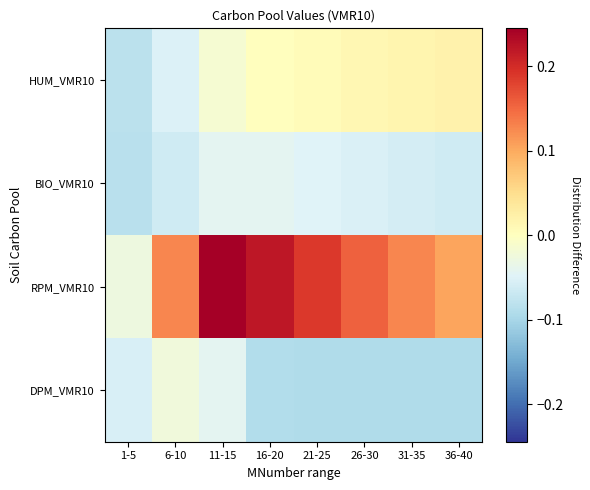

What is the spread (max minus min) of values at 11-15?

0.3